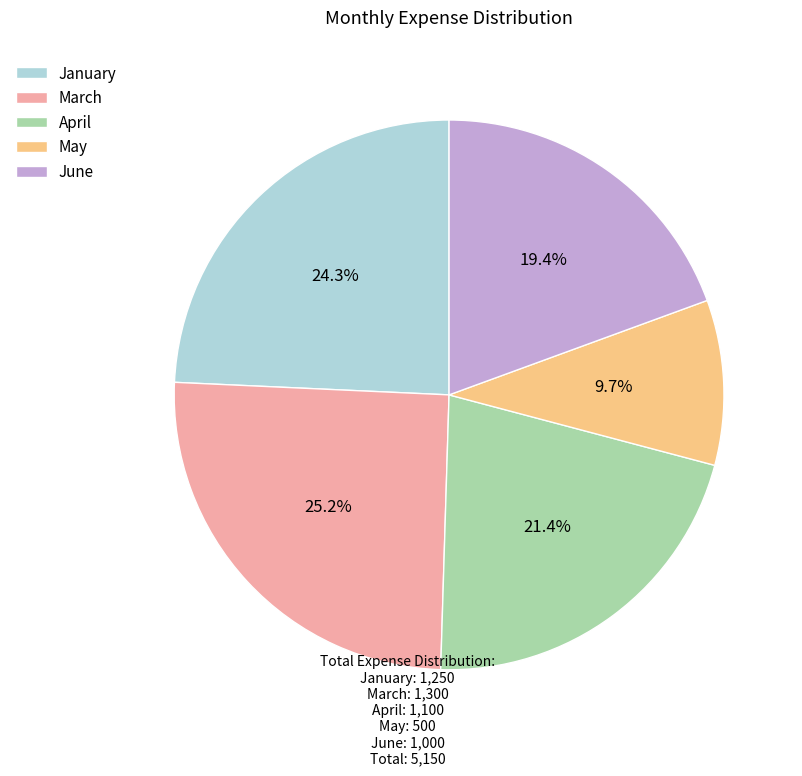

Which slice is the smallest?

May